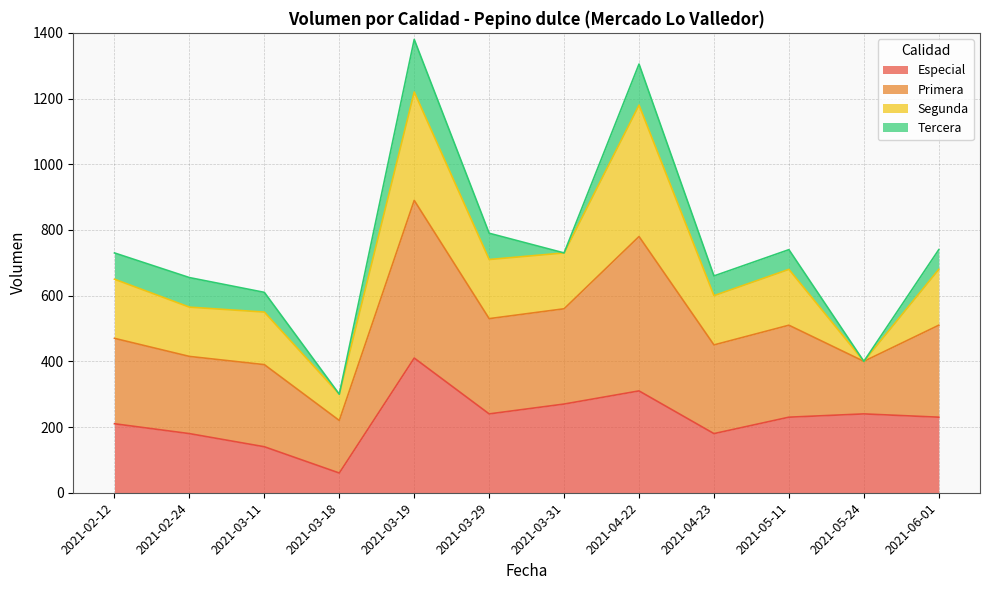

Between 2021-02-12 and 2021-02-24, which series saw the biggest shift?

Primera